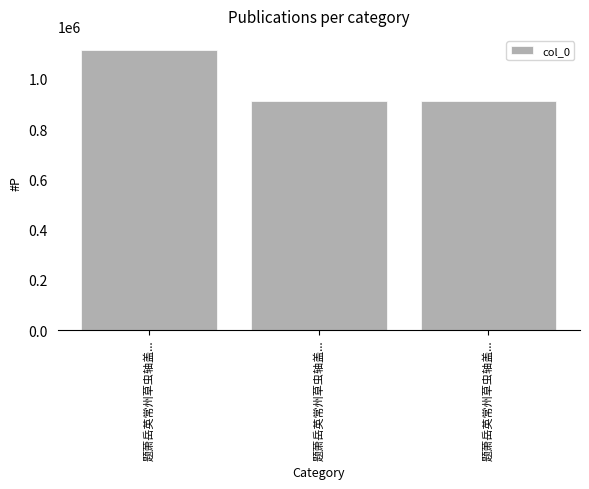

The value at 题萧岳英常州草虫轴盖... is 358179. True or false?

False